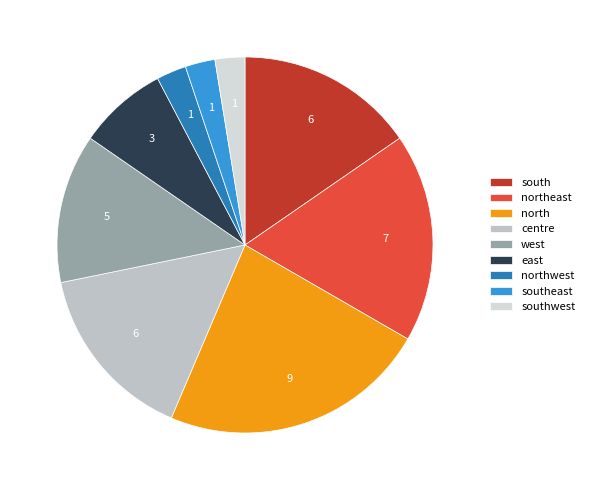

The southeast slice represents 3% of the pie. True or false?

True